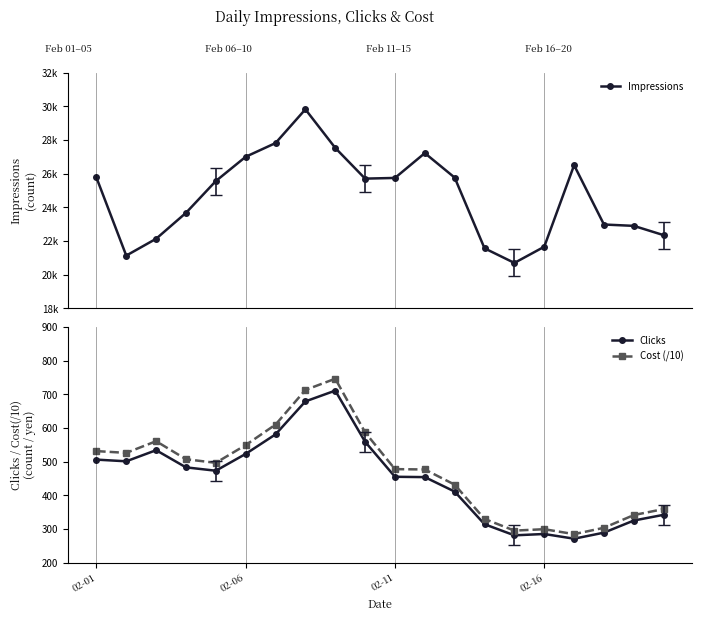

What is the maximum value for Cost (/10)?

746.4